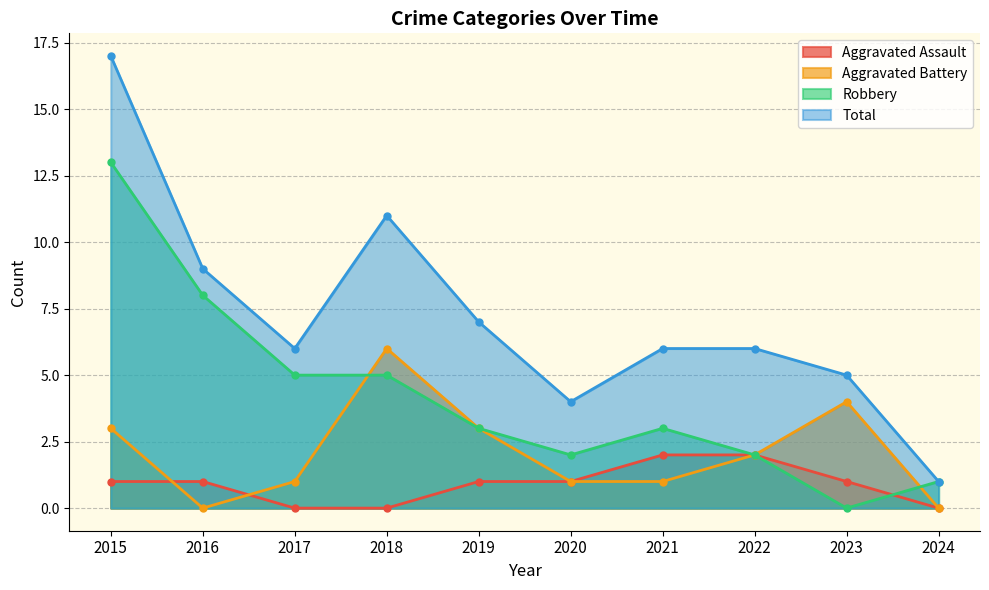

Reading left to right, what are all the values shown in this chart?

Aggravated Assault: 1	1	0	0	1	1	2	2	1	0
Aggravated Battery: 3	0	1	6	3	1	1	2	4	0
Robbery: 13	8	5	5	3	2	3	2	0	1
Total: 17	9	6	11	7	4	6	6	5	1